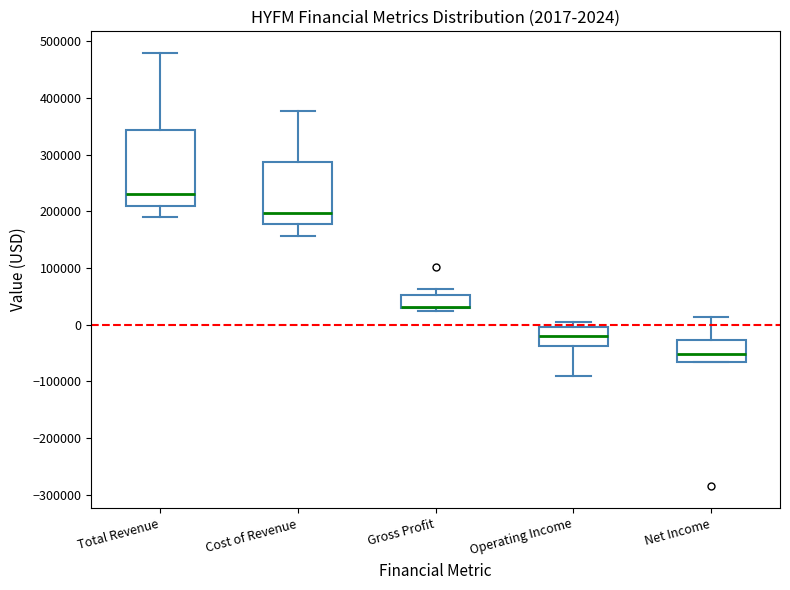

Which box is the tallest, from its lower edge to its upper edge?

Total Revenue